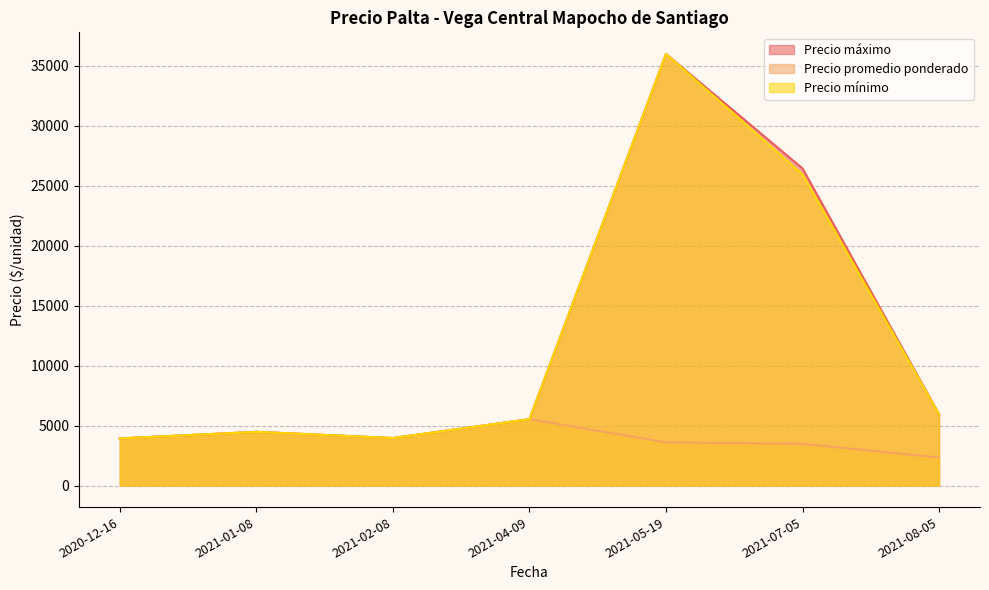

How many interior local valleys does the Precio máximo series have?

1